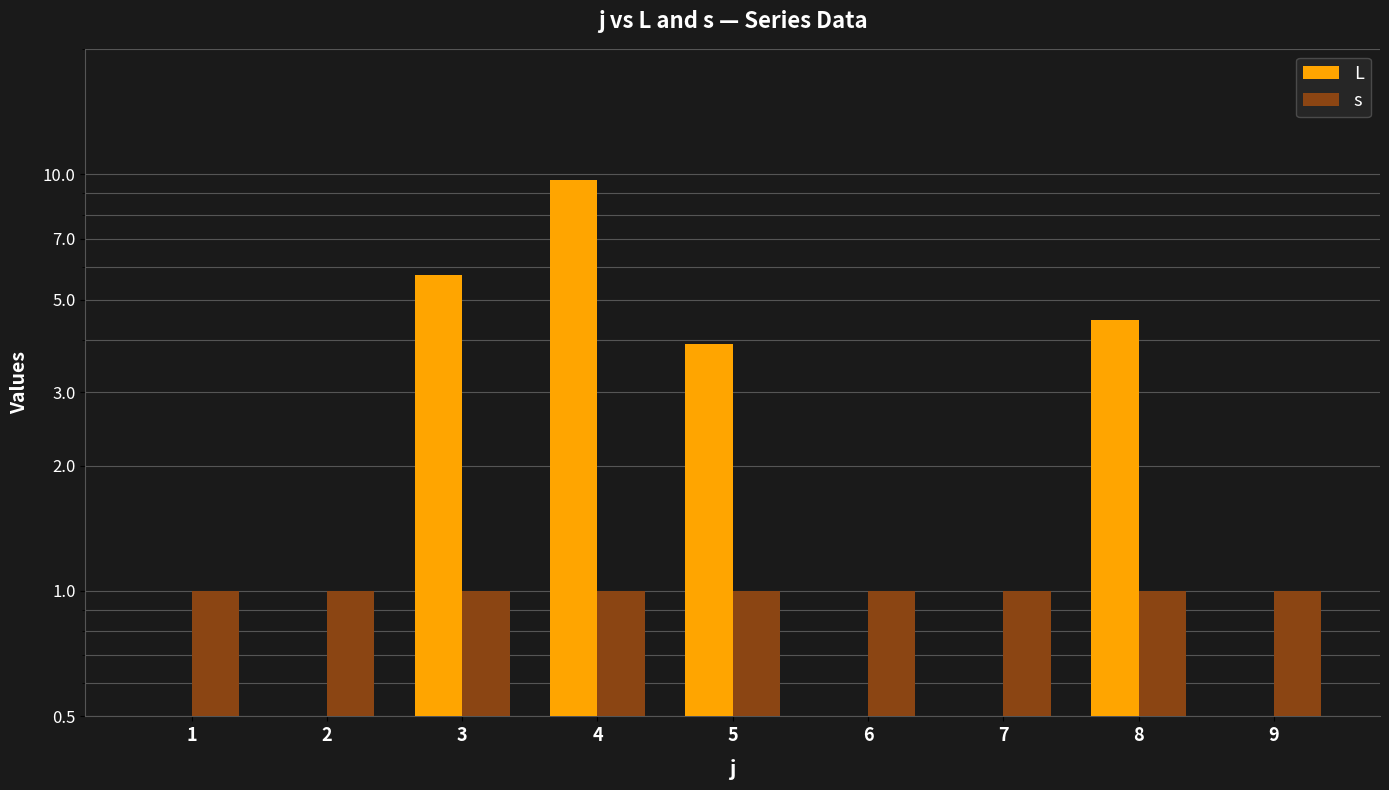

True or false: s has a value of 1.0 at 7.

True